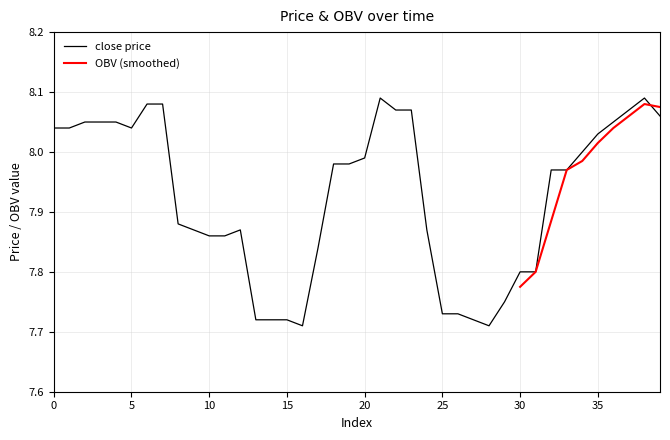

What is the minimum value shown in the chart?

7.7